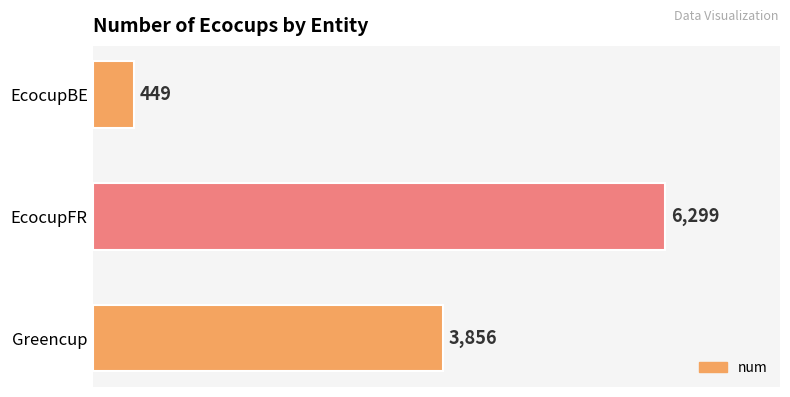

Count the values in the range 449 to 6299.

3